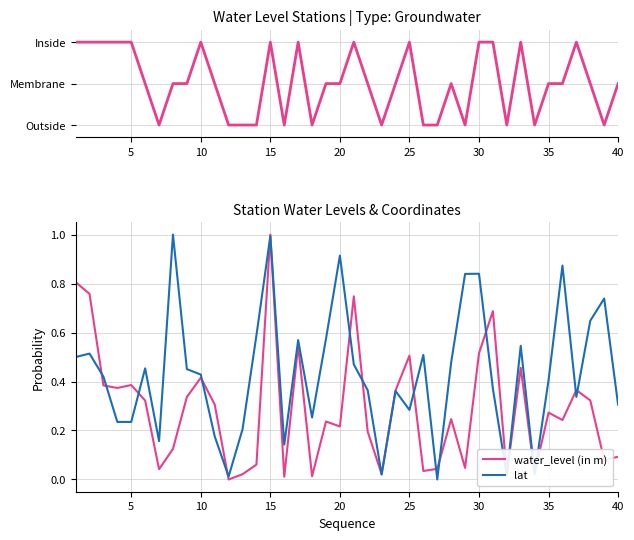

What is the average value of the Topology series?

1.0